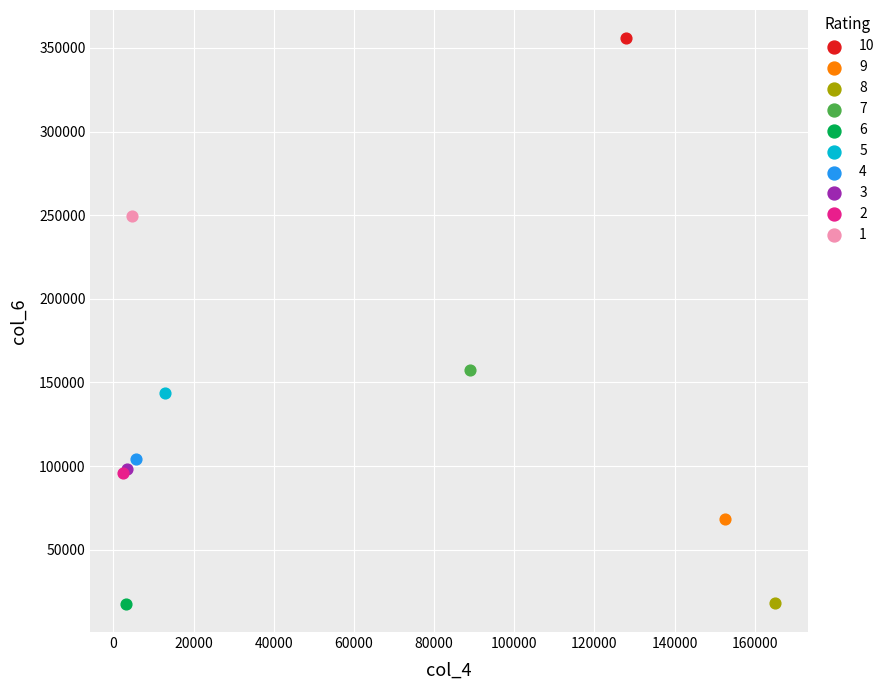

What are all the series names shown in the legend?

10, 9, 8, 7, 6, 5, 4, 3, 2, 1